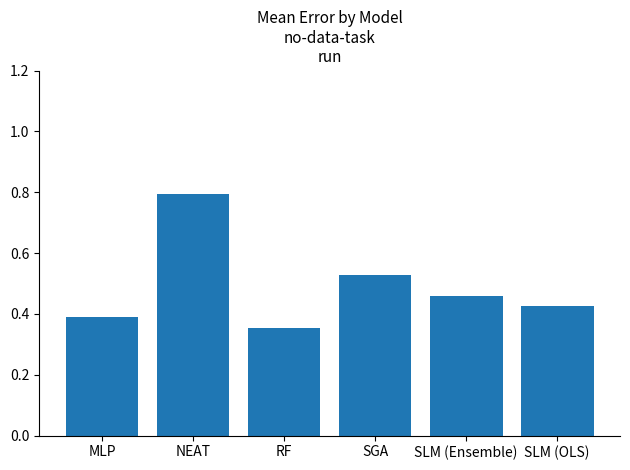

What is the sum of the values at MLP and SGA?

0.9